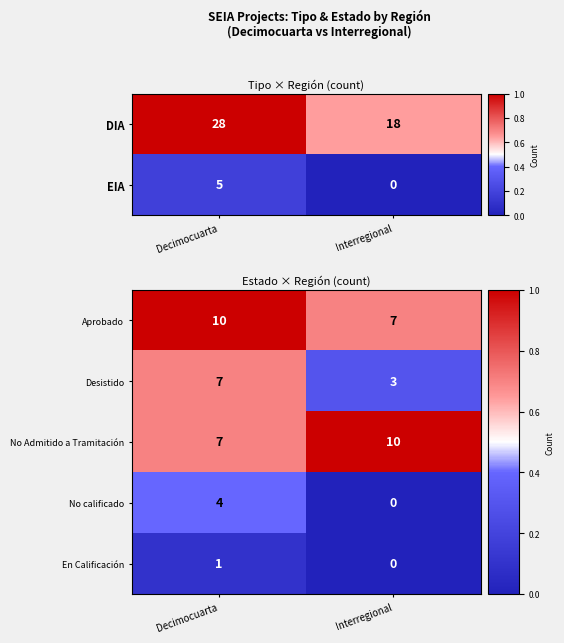

At which label does Desistido reach its minimum?

Interregional